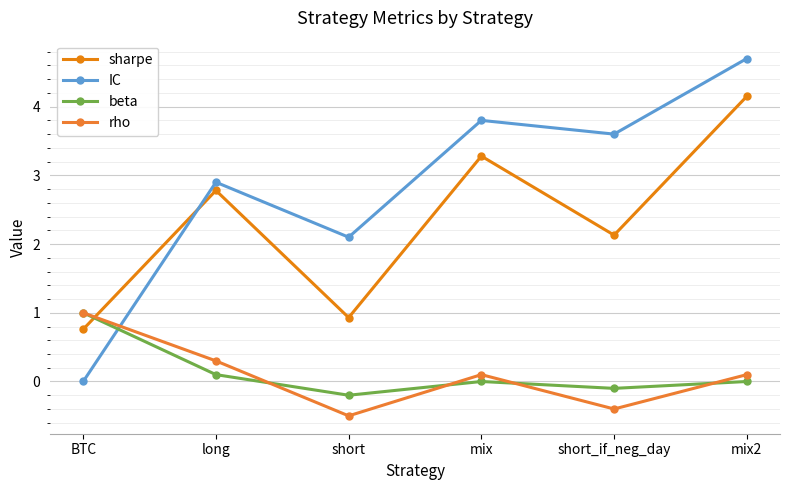

What are all the series names shown in the legend?

sharpe, IC, beta, rho